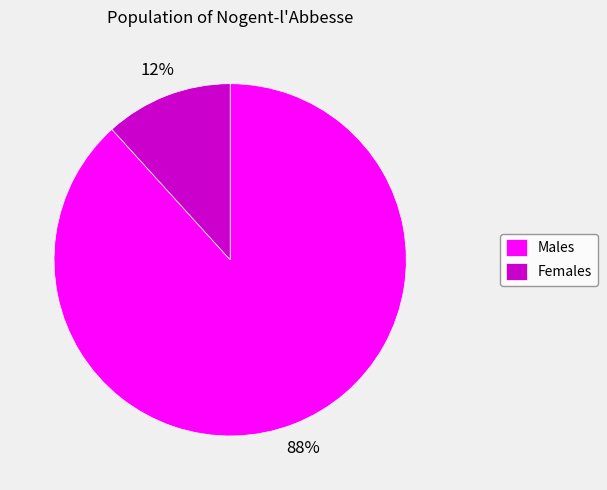

To the nearest percent, what percentage of the pie is Males?

88%